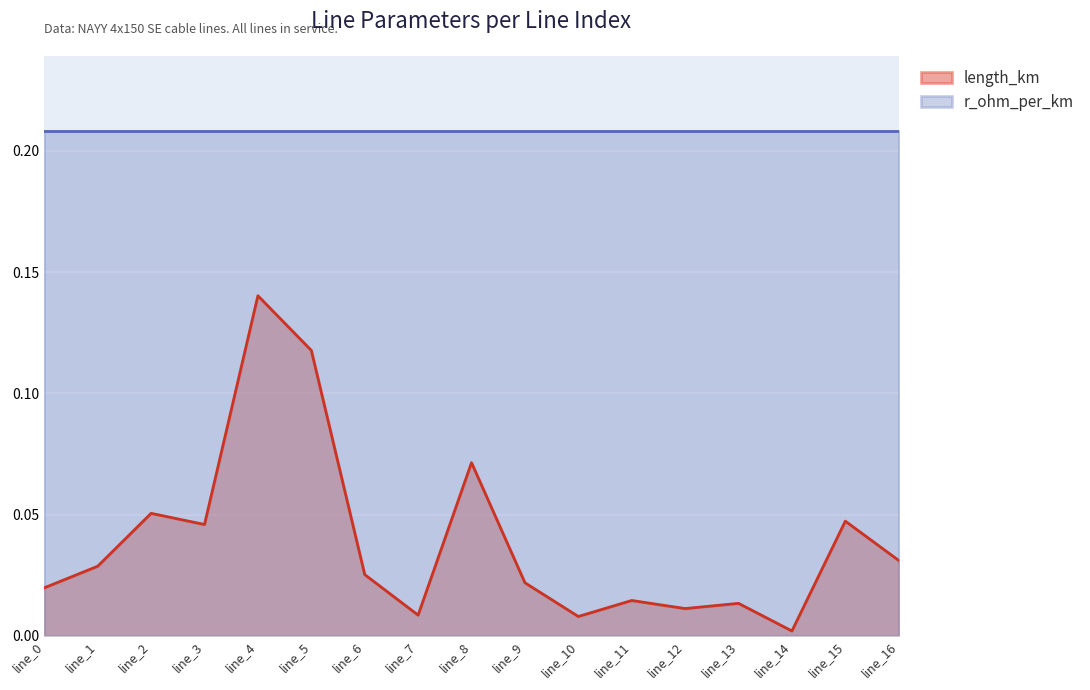

At which category does the data reach its first local valley?

line_3